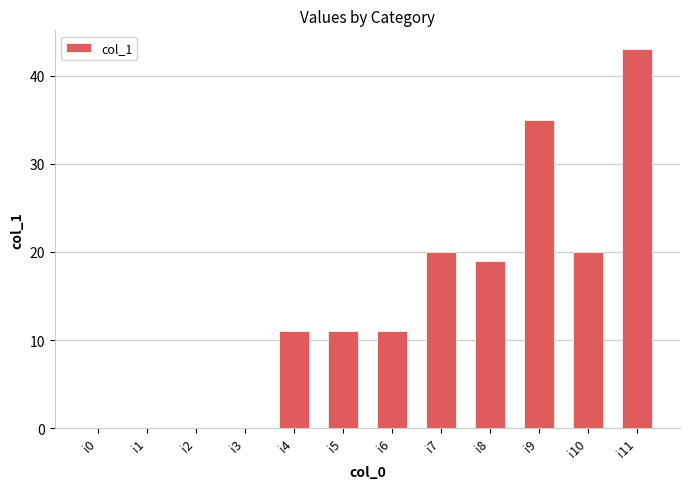

What is the sum of all values?

170